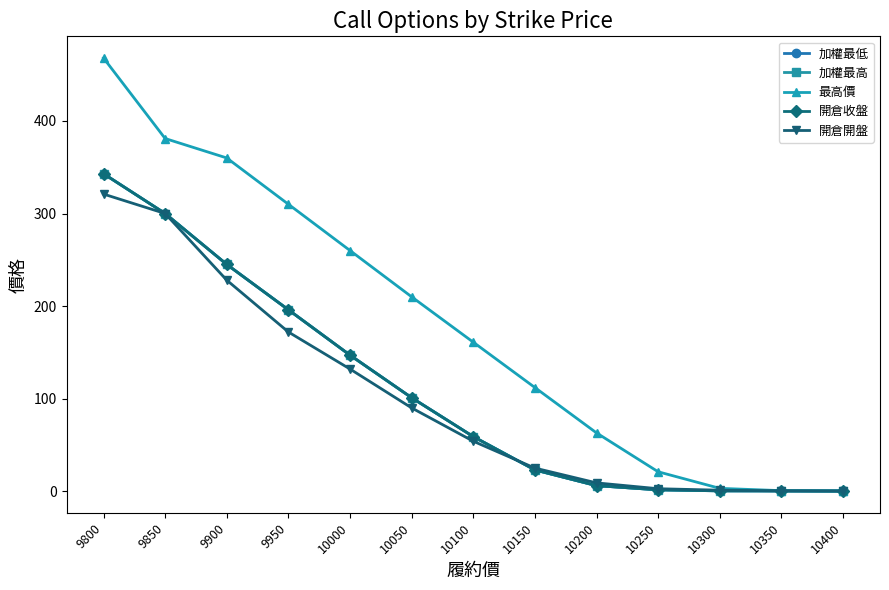

What is the minimum value for 開倉開盤?

0.3